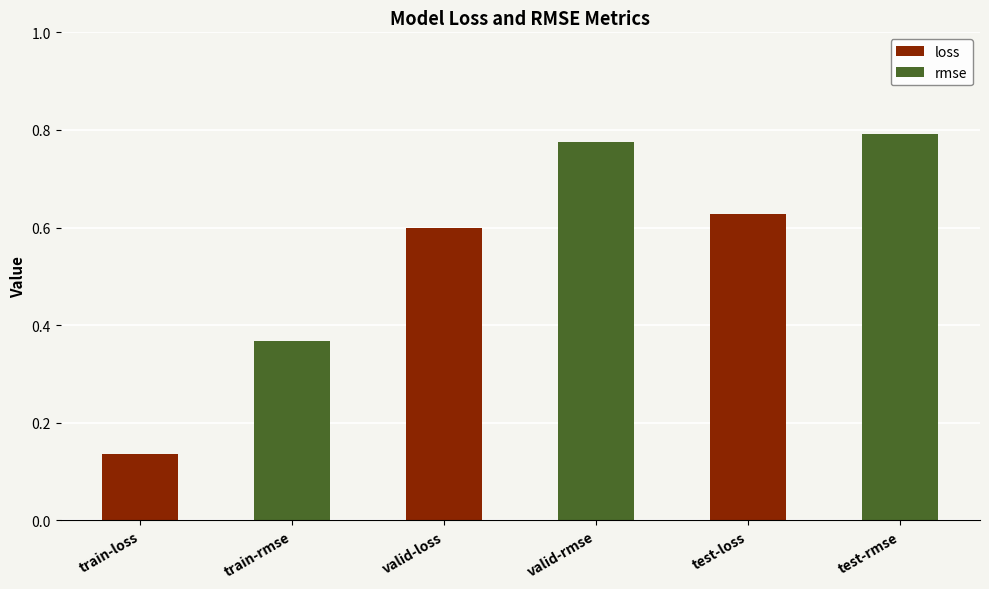

True or false: the data shows 0.4 at train-rmse.

True